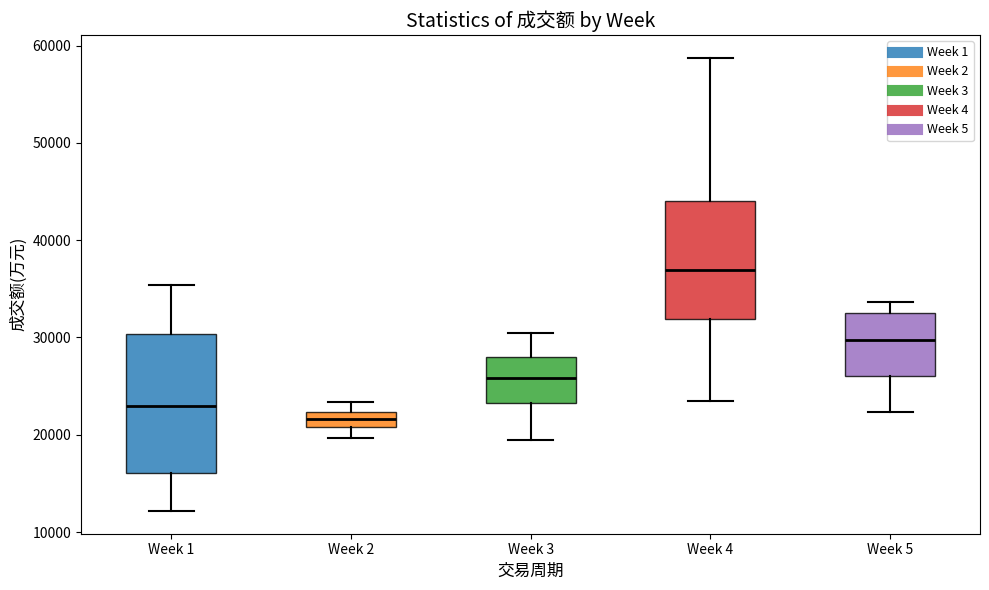

Which box has the lowest median line?

Week 2